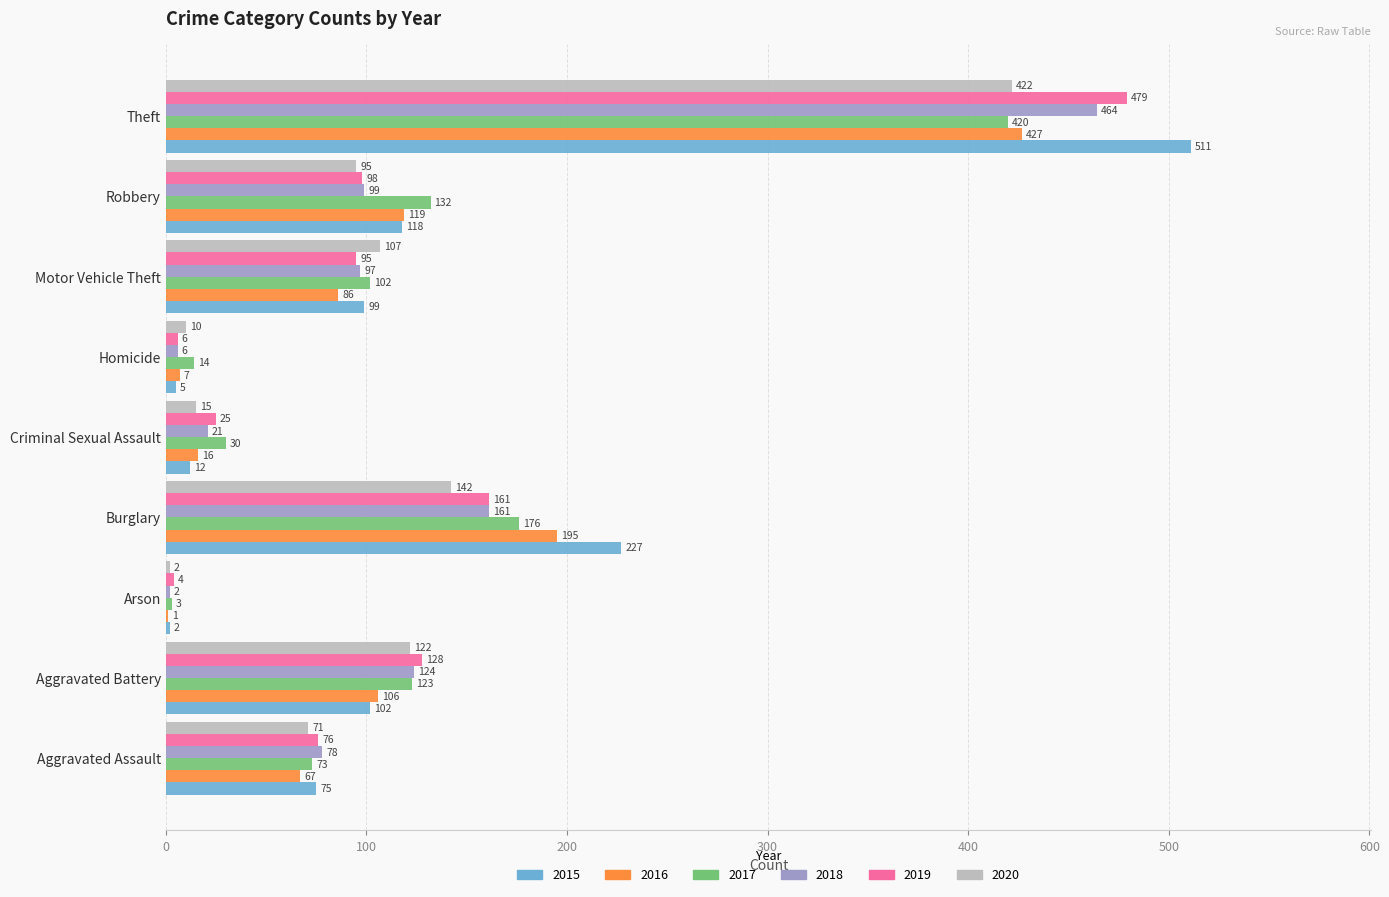

Is the value of 2019 at Robbery greater than the value of 2017 at Arson?

Yes